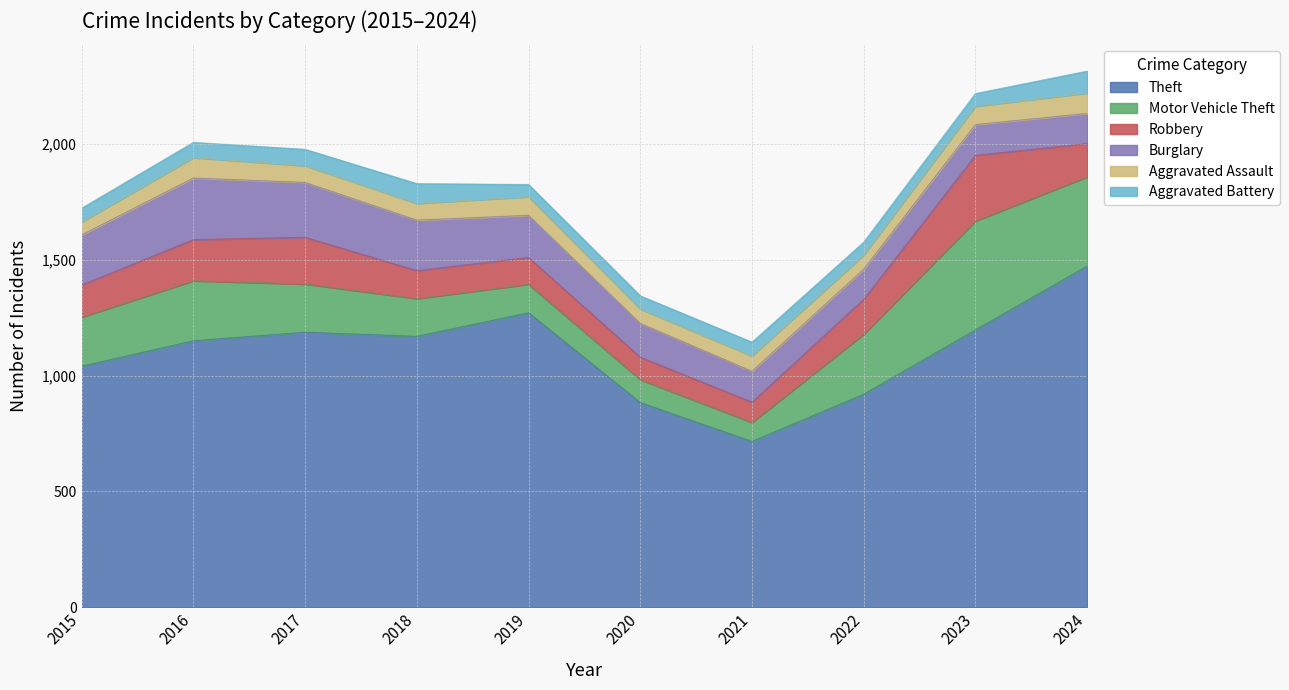

What is the difference between the Aggravated Assault values at 2022 and 2018?

11